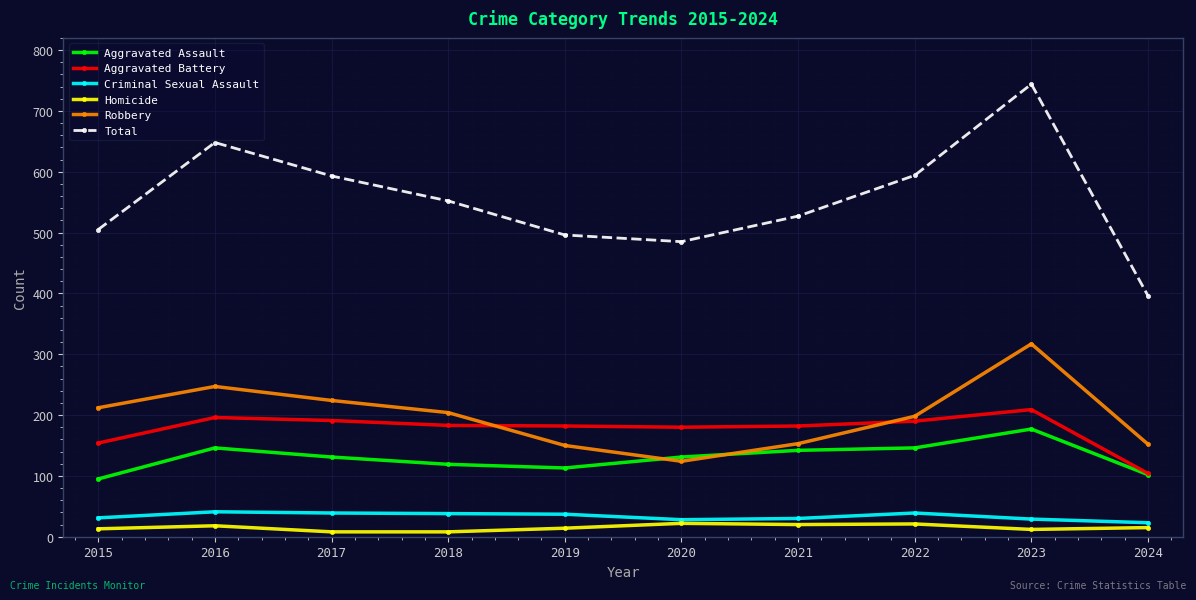

Where is the first local maximum for Total?

2016